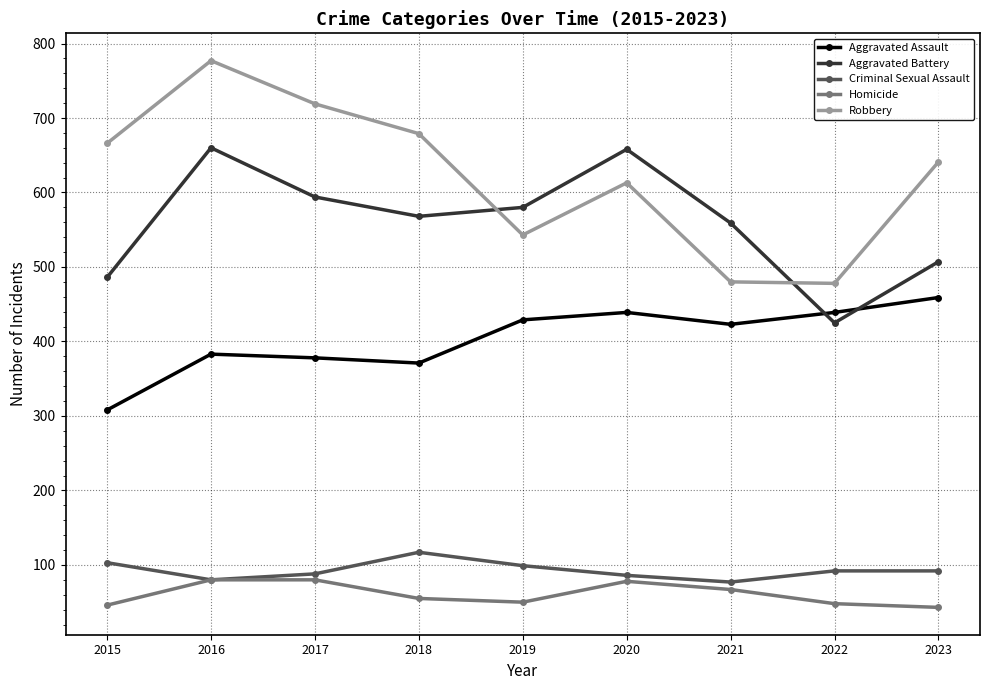

Where is the first local minimum for Aggravated Assault?

2018